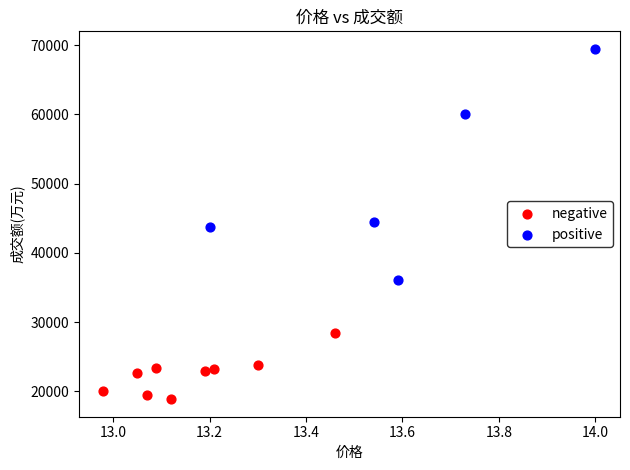

Which series reaches the minimum Y coordinate?

negative